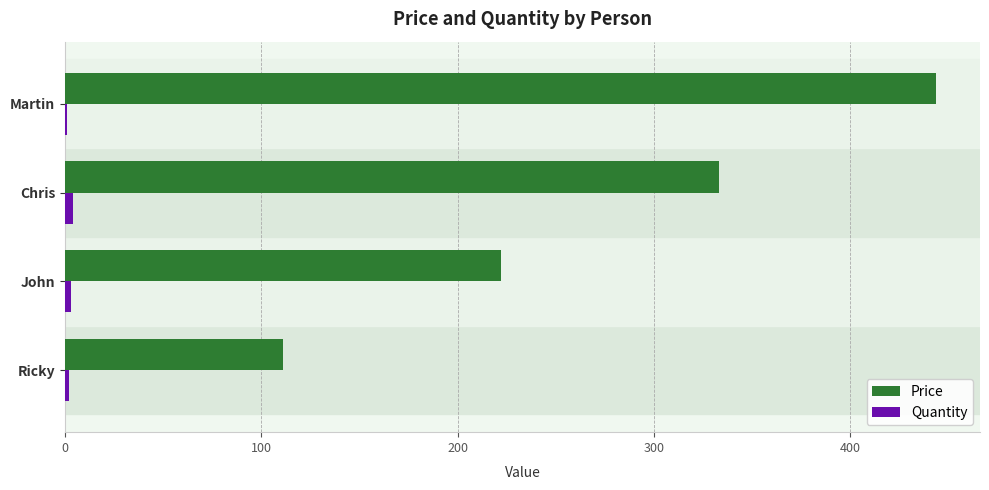

Between Ricky and Chris, which series saw the biggest shift?

Price